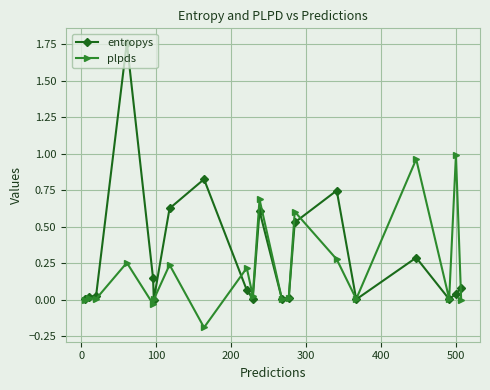

Which series has the widest spread of values?

entropys